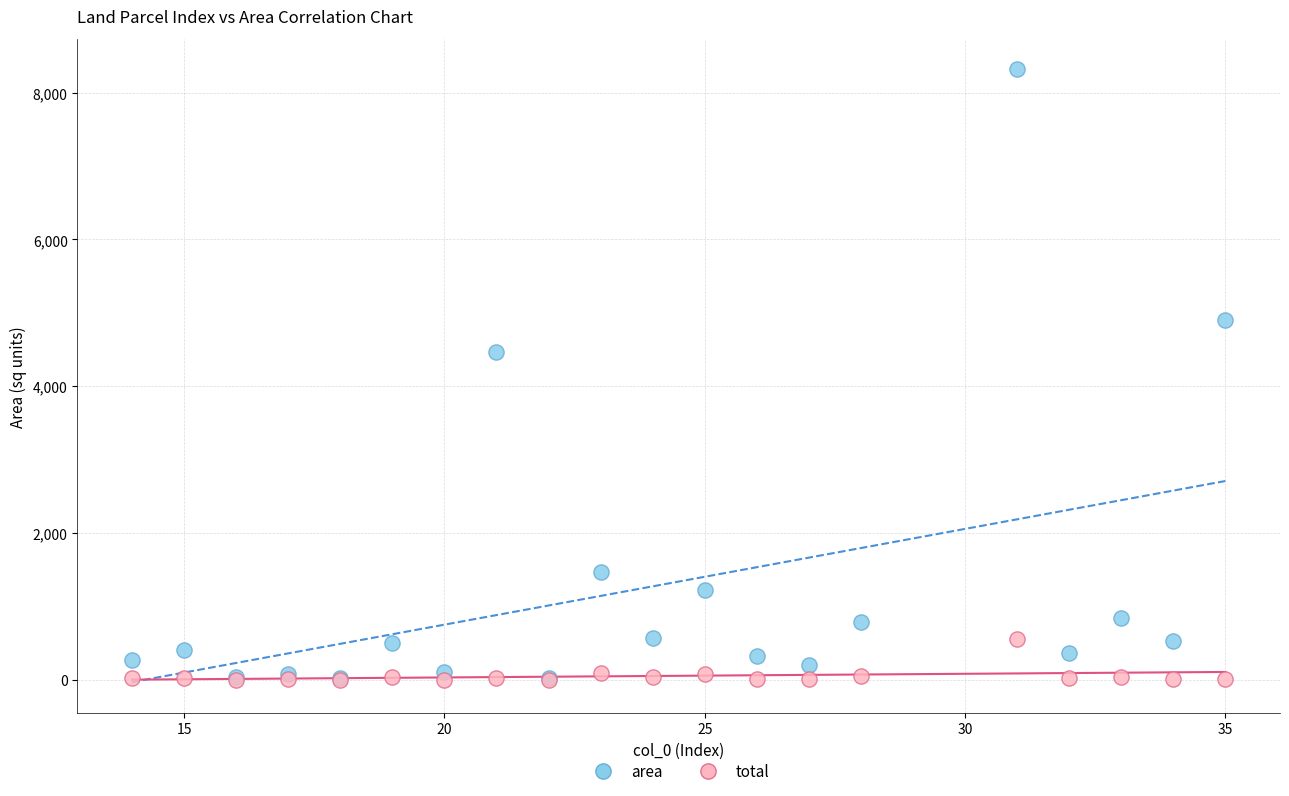

Across all series, what Y value is closest to 4159?

4473.6